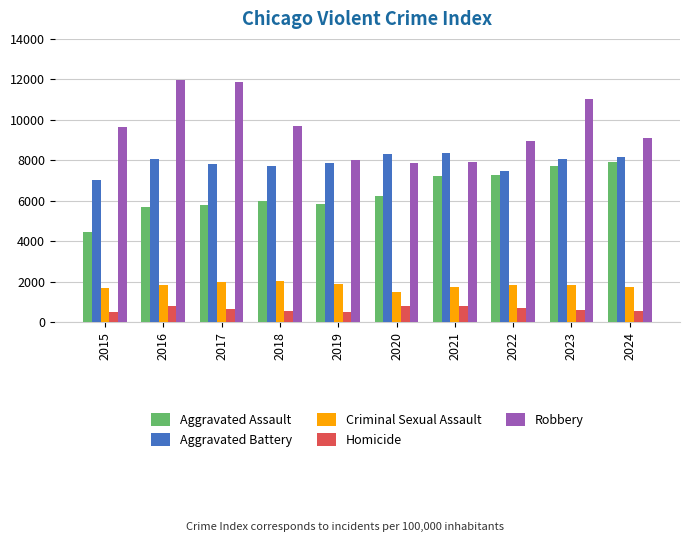

At which label does Aggravated Assault reach its peak?

2024